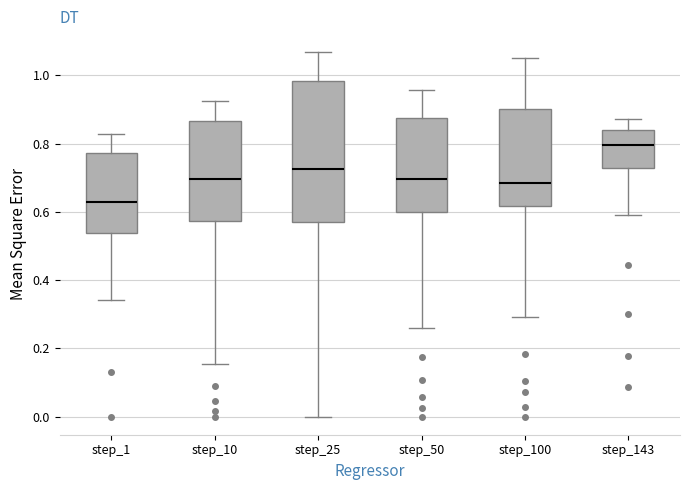

Which box is the tallest, from its lower edge to its upper edge?

step_25